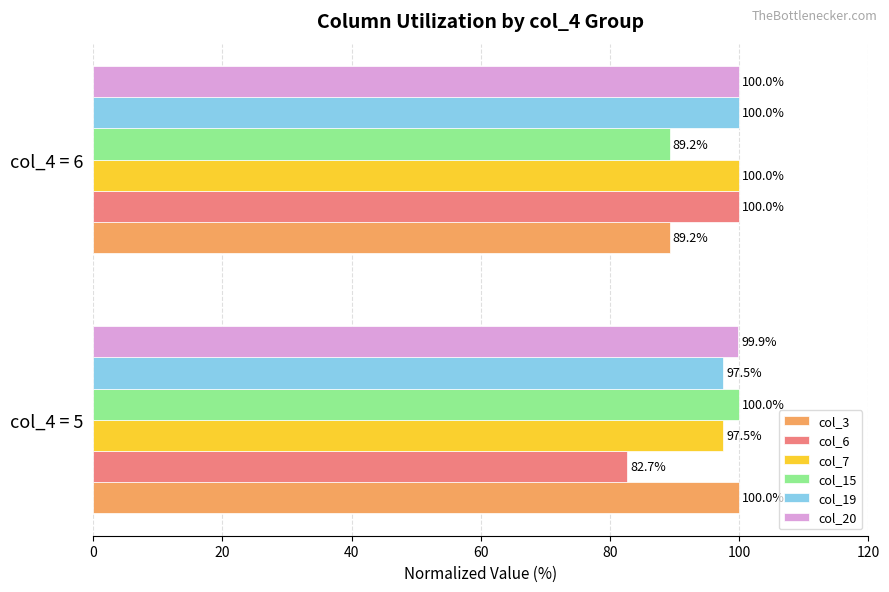

List the labels in order of col_3 value, largest first.

col_4 = 5, col_4 = 6